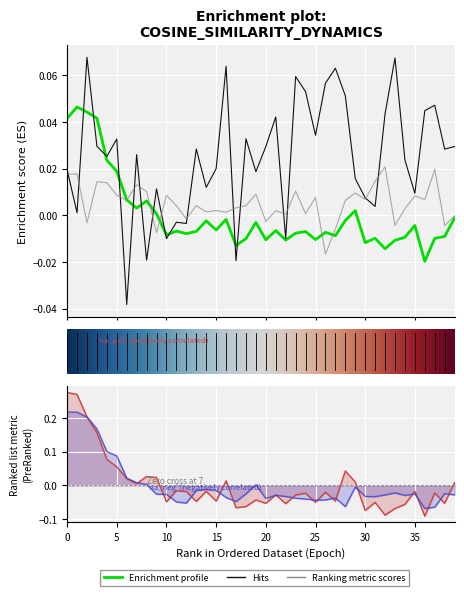

What is the spread (max minus min) of values at 27?

0.1